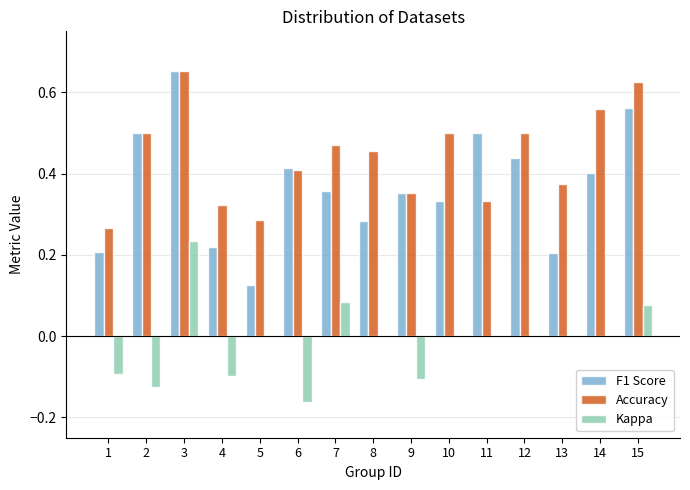

At which label does Accuracy reach its peak?

3